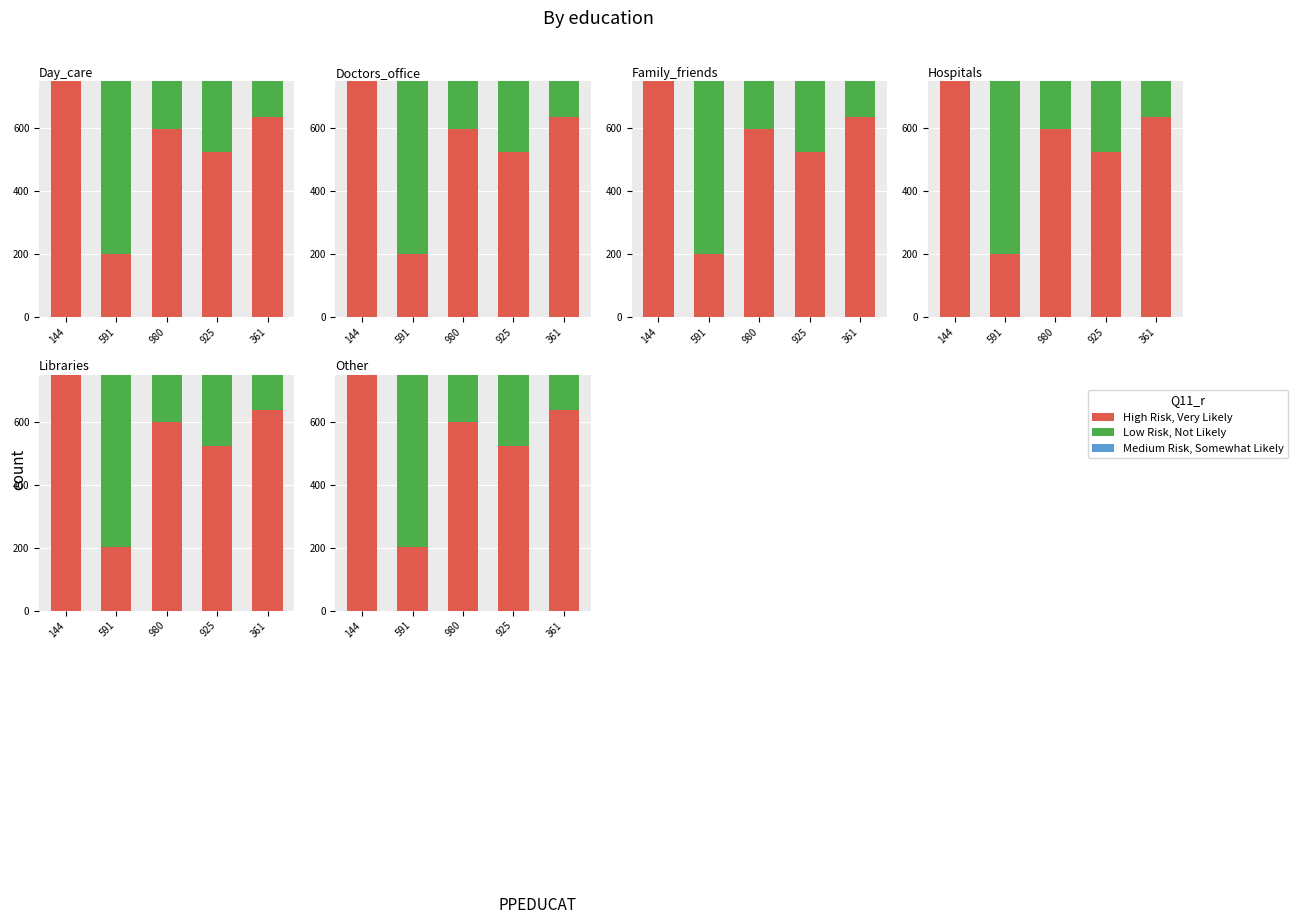

How many bars are there in each group?

3